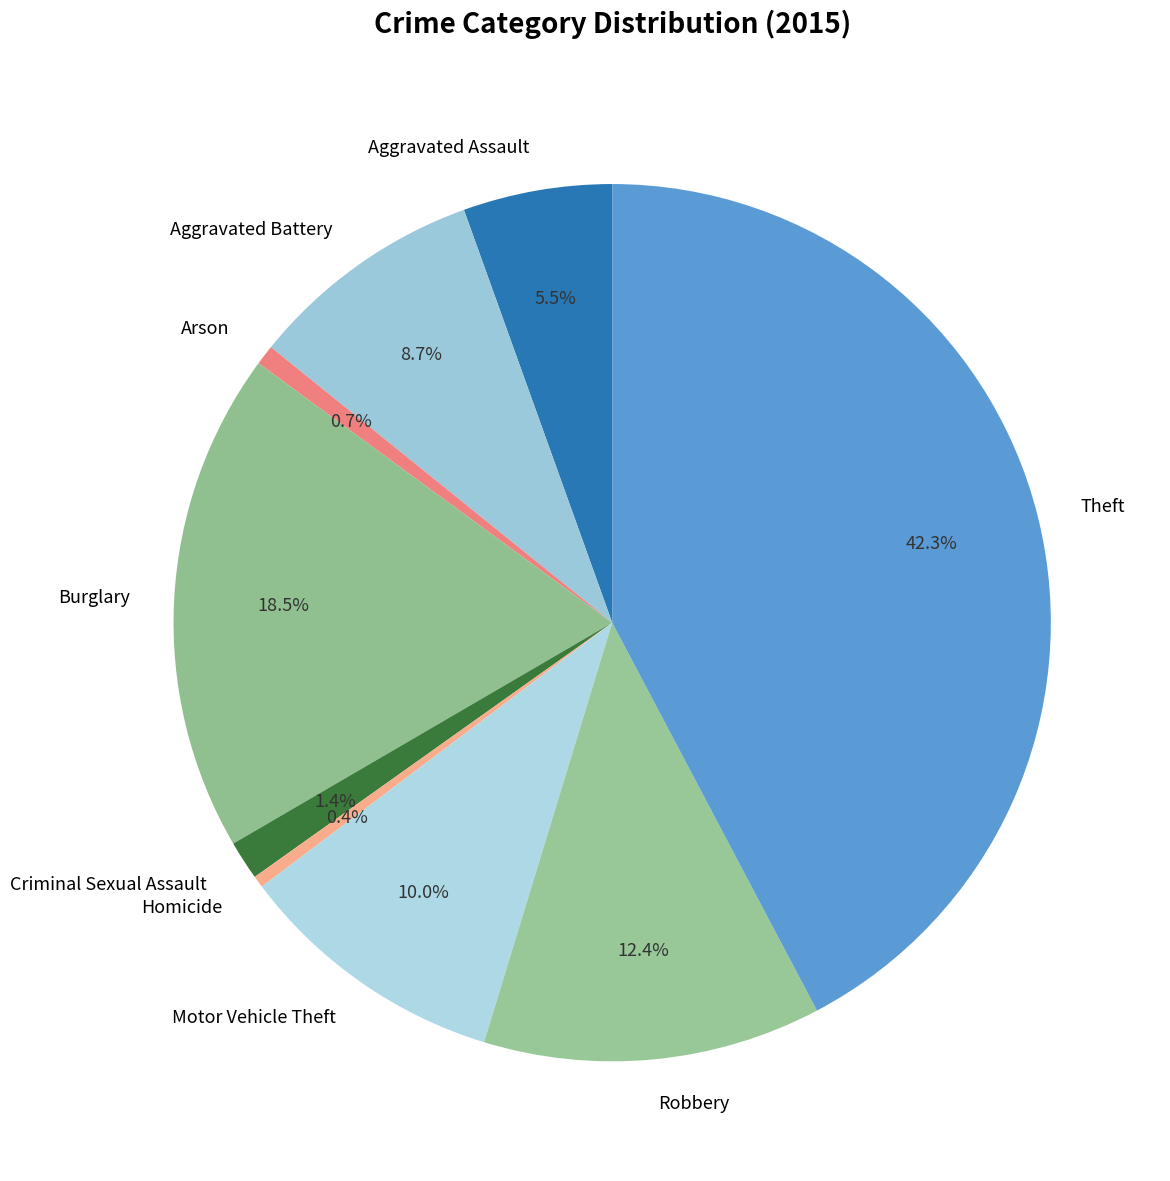

Does Arson account for over 50% of the chart?

No